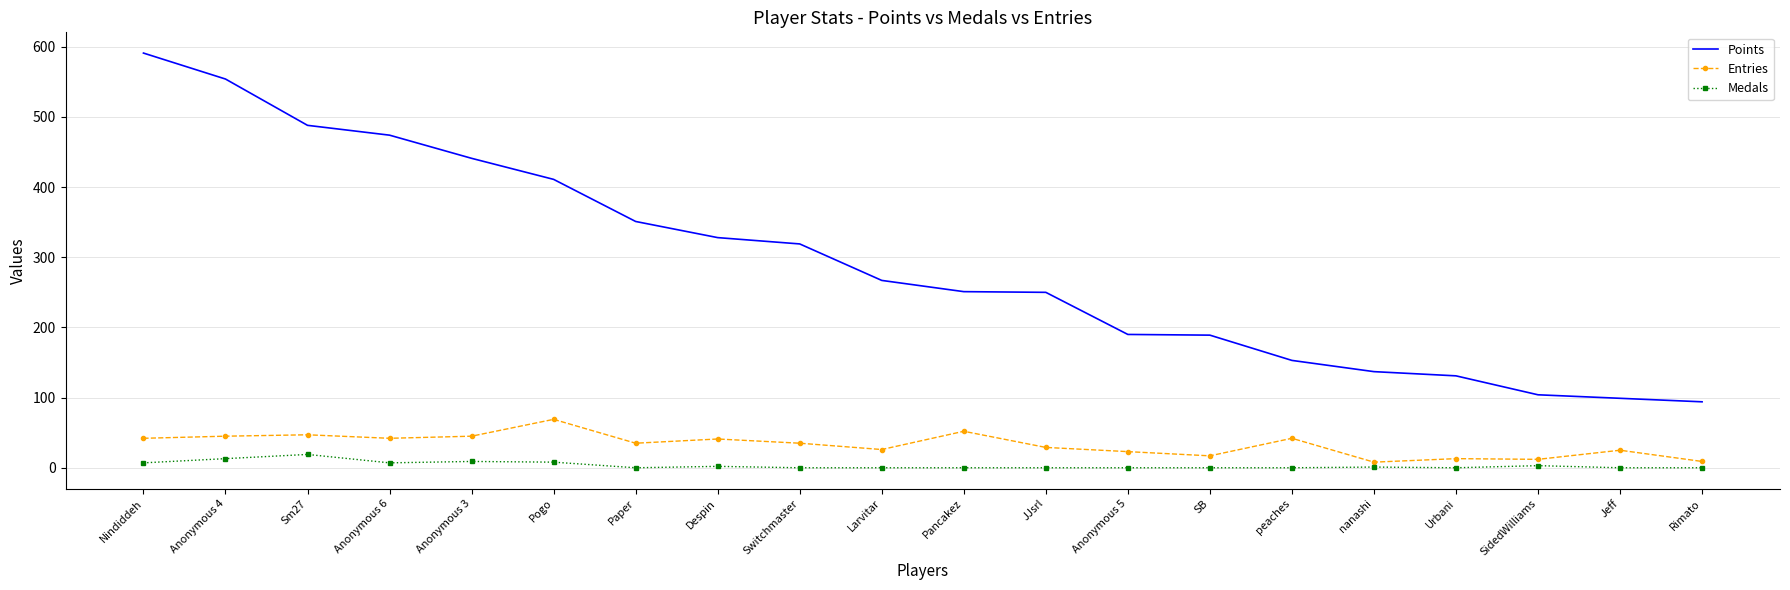

The Entries series shows 55 at Switchmaster. True or false?

False